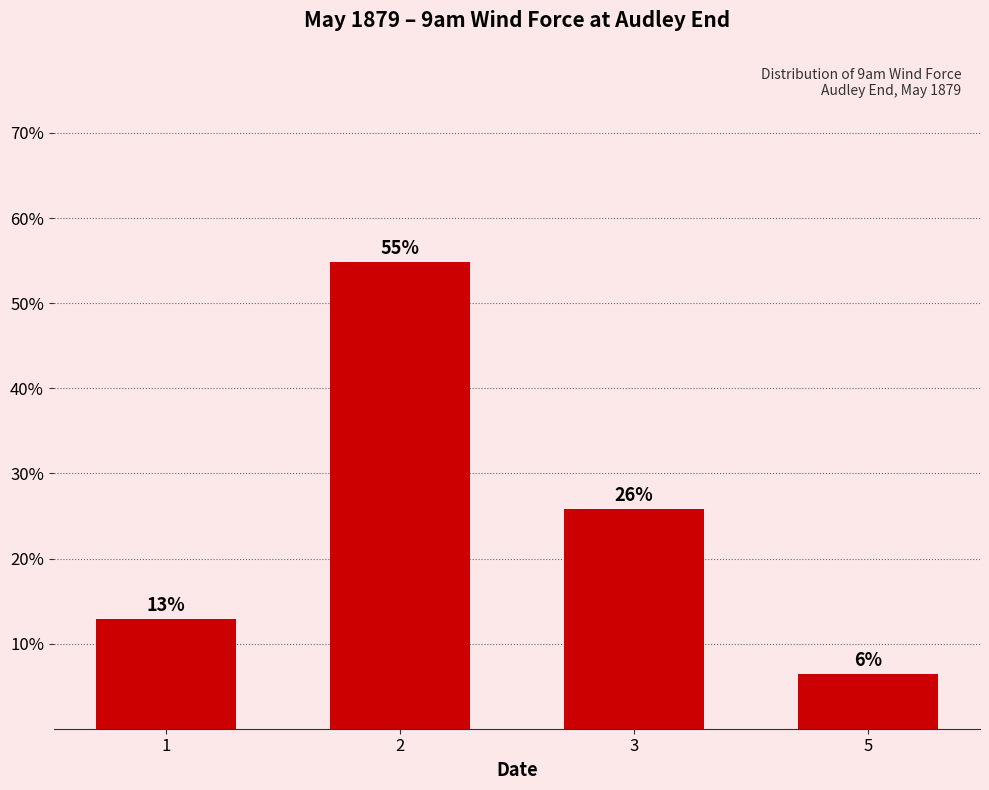

What is the minimum value shown in the chart?

6.5